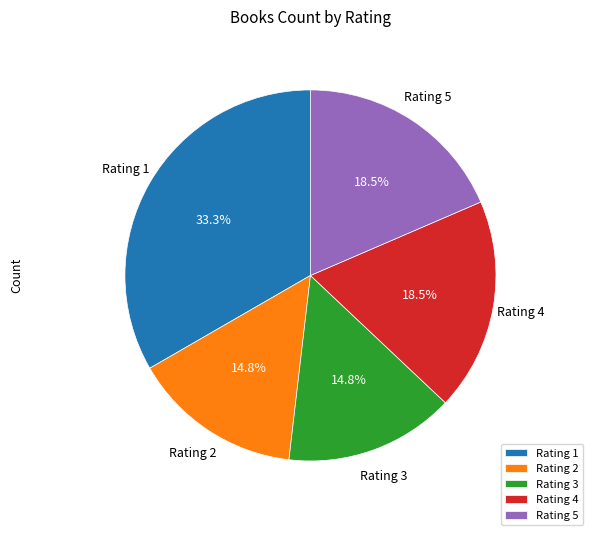

How many segments does this pie chart have?

5